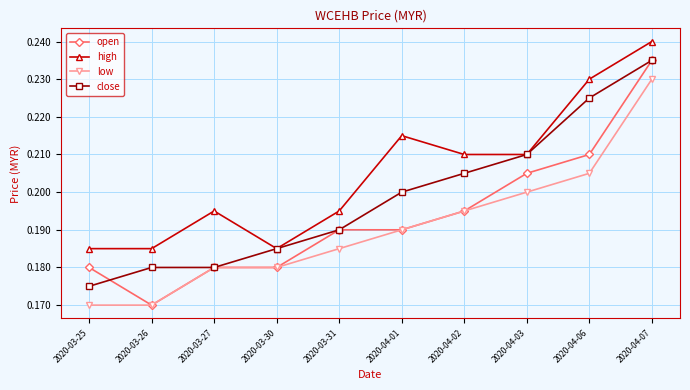

What is the label of the 8th point from the left?

2020-04-03